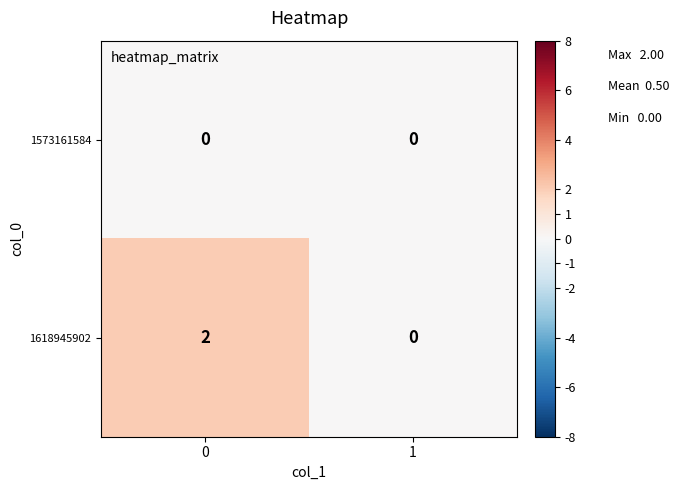

True or false: 1618945902 has a value of 1 at 1.

False